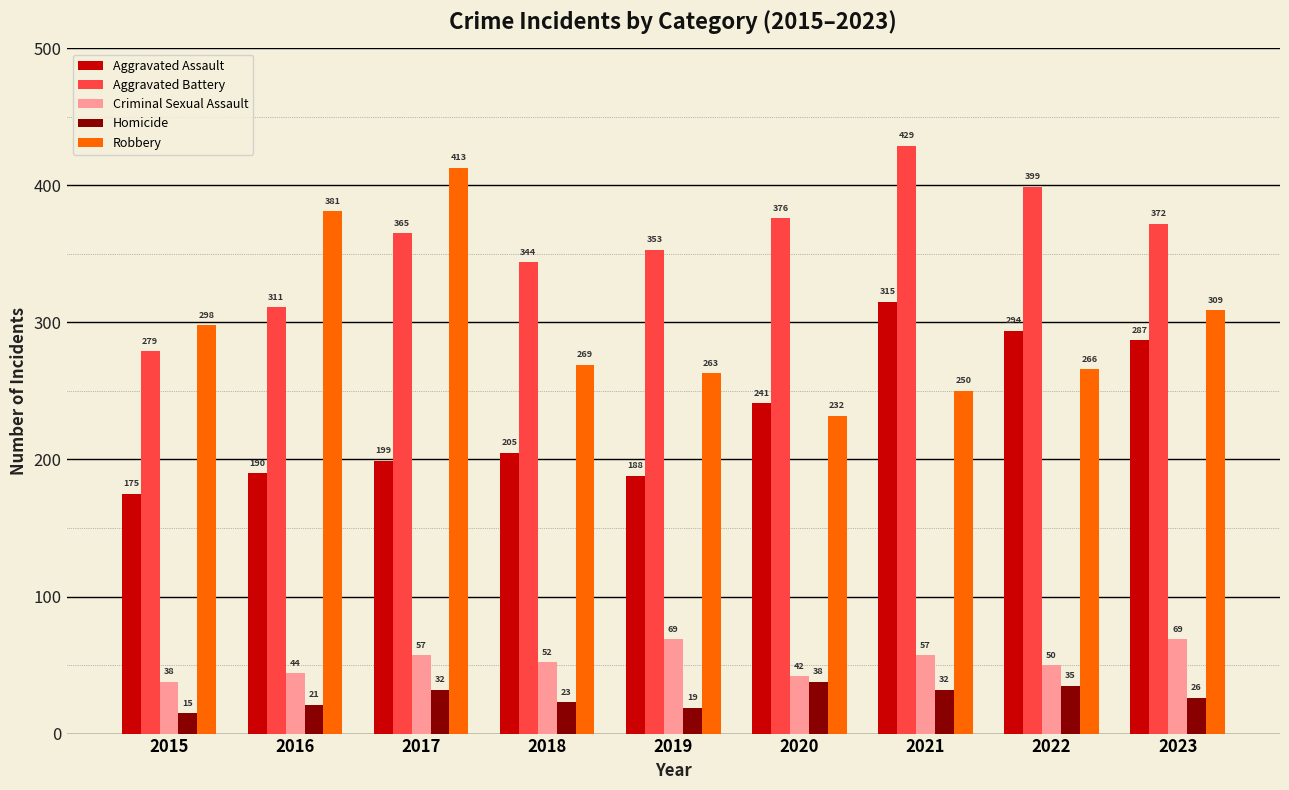

At which label does Robbery reach its peak?

2017